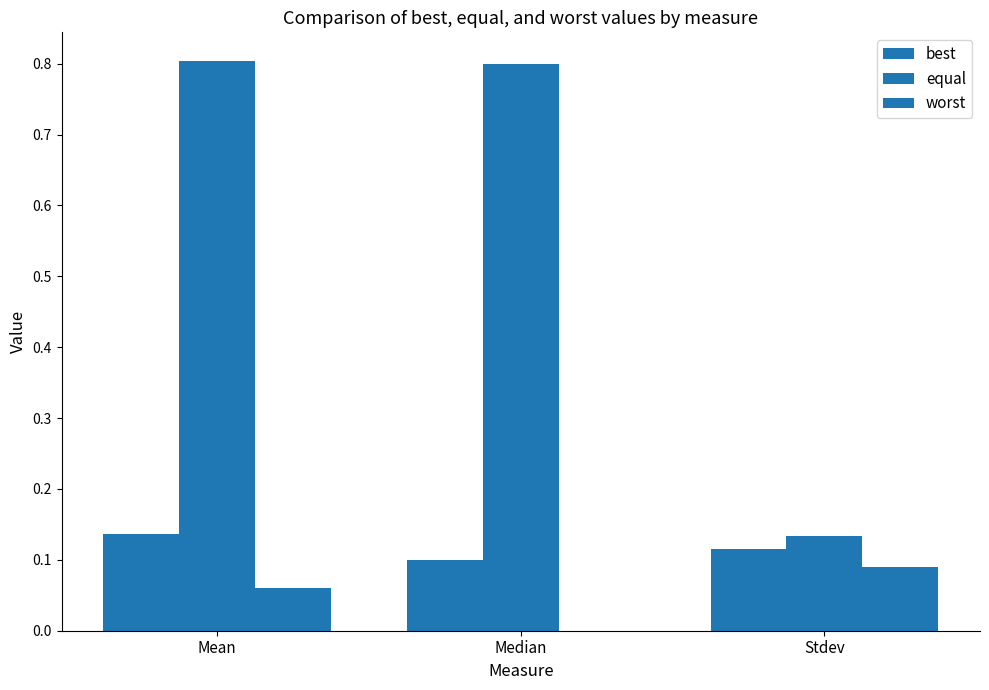

How many groups of bars are there?

3